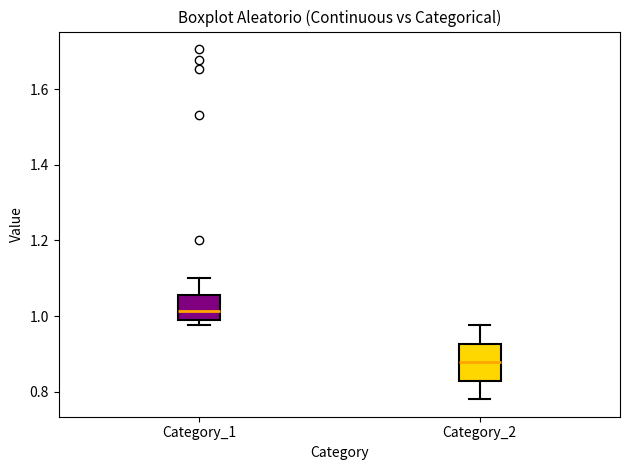

Where is the lower edge of the box for Category_1 on the y-axis? The values are not printed on the chart, so give them approximately, as read against the axis.

0.98